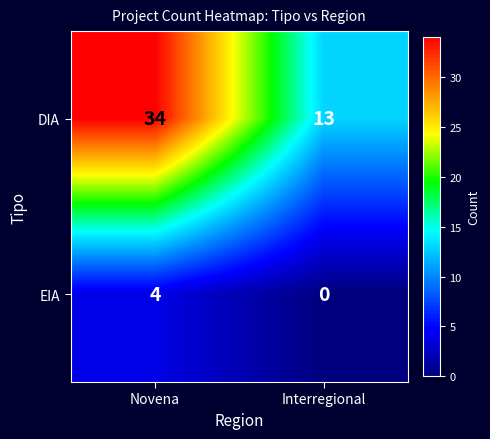

List the series in order of their overall mean, highest first.

DIA, EIA